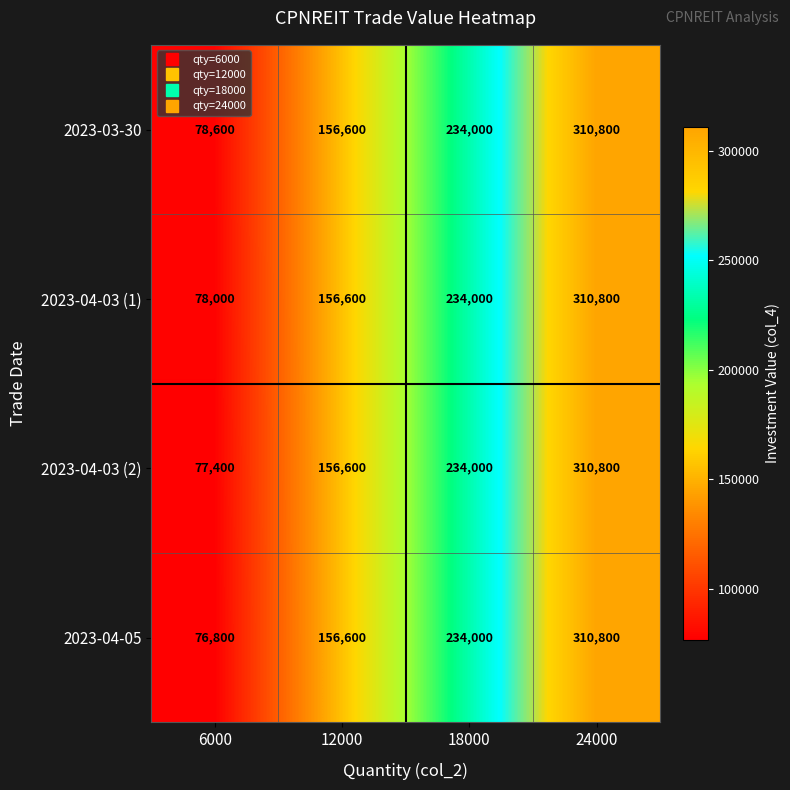

At how many categories does at least one series exceed 184096?

2